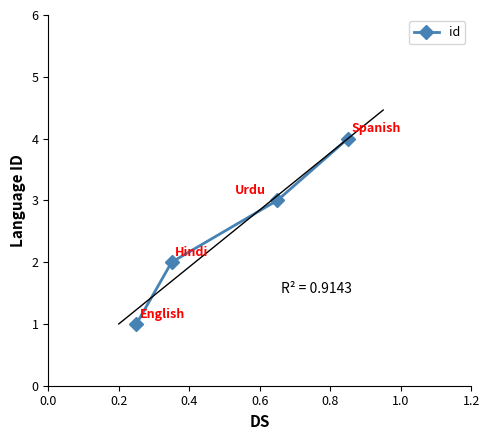

Is this an area chart (filled region under the line)?

No